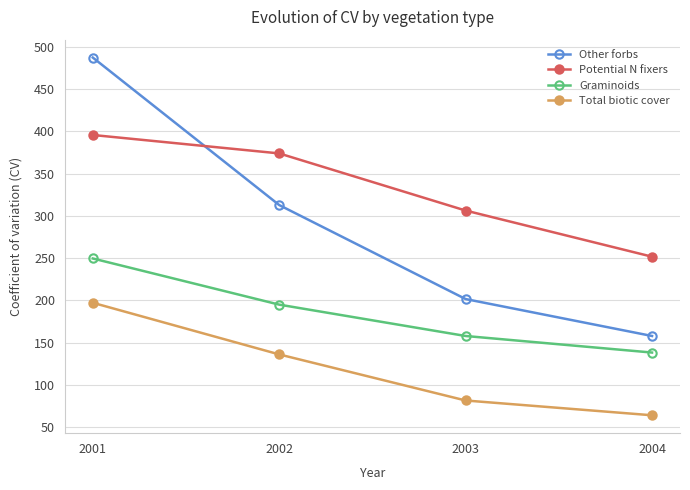

Is the value of Potential N fixers at 2003 greater than the value of Graminoids at 2004?

Yes